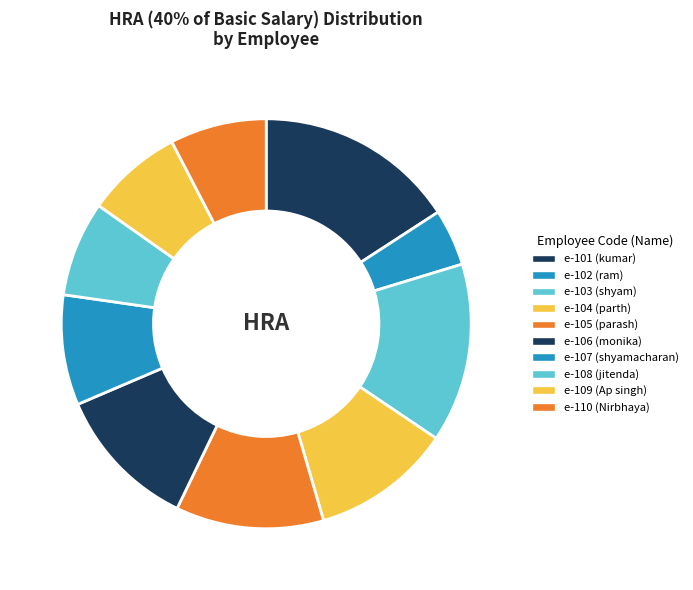

Approximately how many times larger is the value at e-107 compared to e-108?

1.2